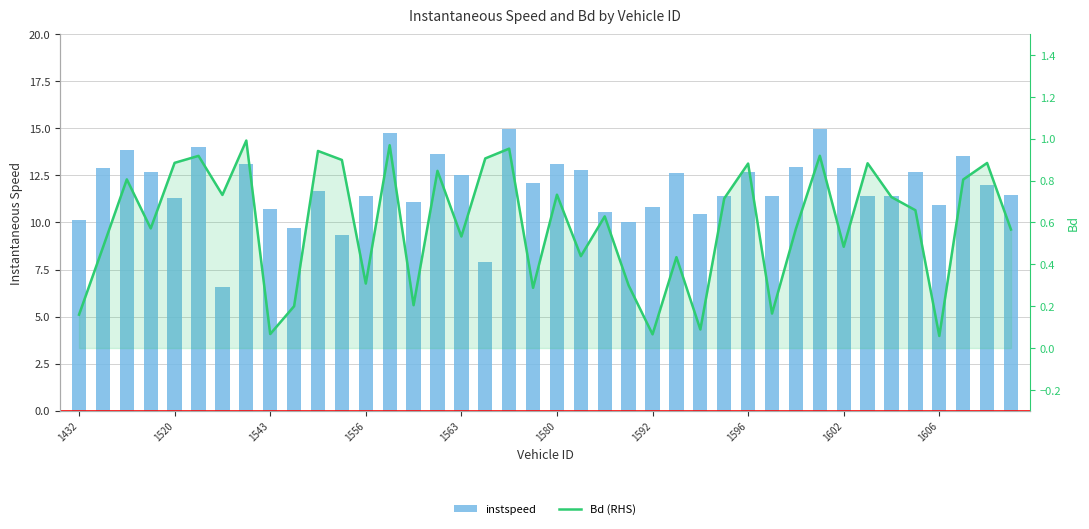

The value of instspeed at 1596 is 12.7. True or false?

True